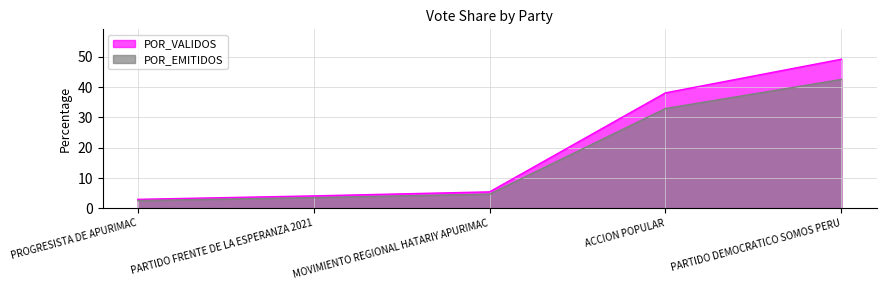

Is the value of POR_EMITIDOS at PARTIDO DEMOCRATICO SOMOS PERU greater than the value of POR_VALIDOS at ACCION POPULAR?

Yes